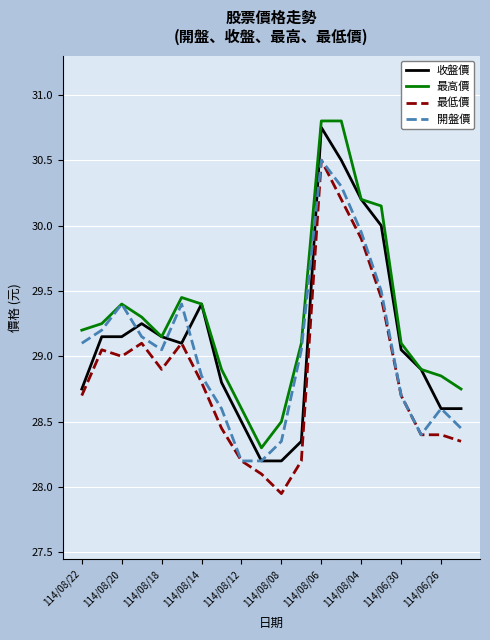

True or false: 最低價 and 最高價 cross at least once.

False